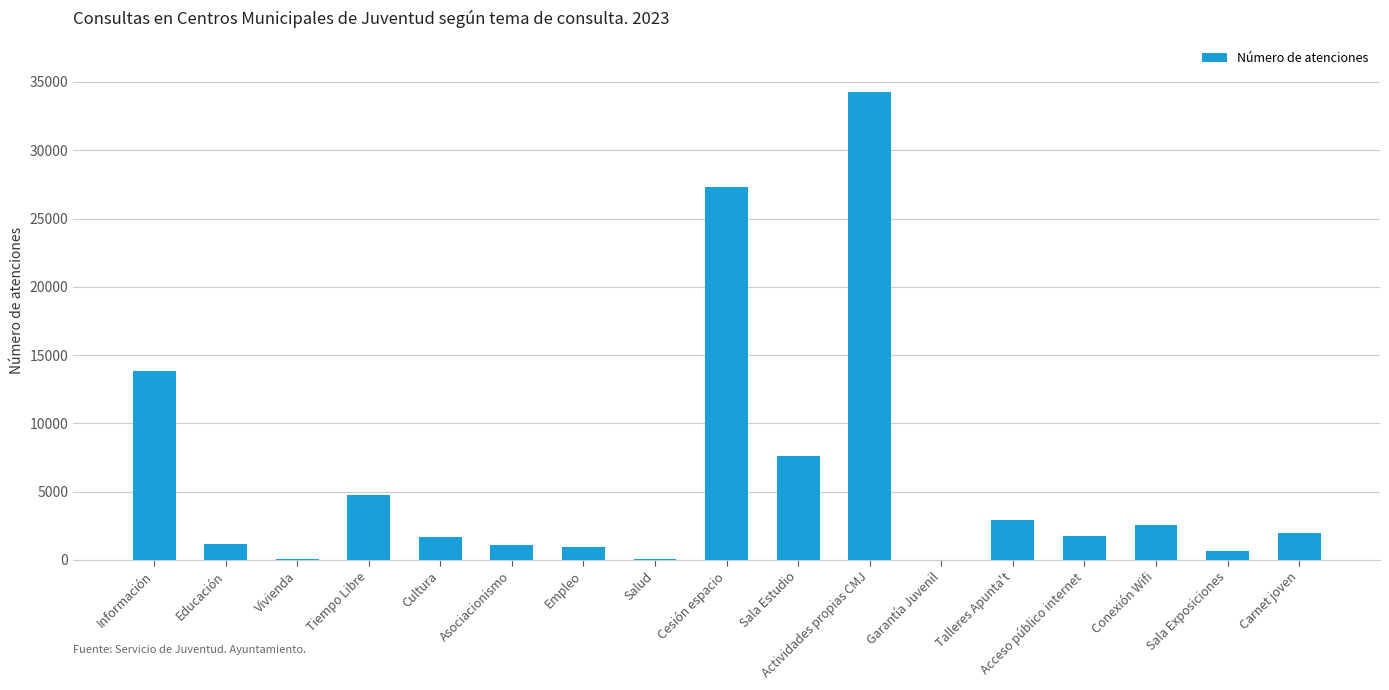

What is the sum of all values?

102736